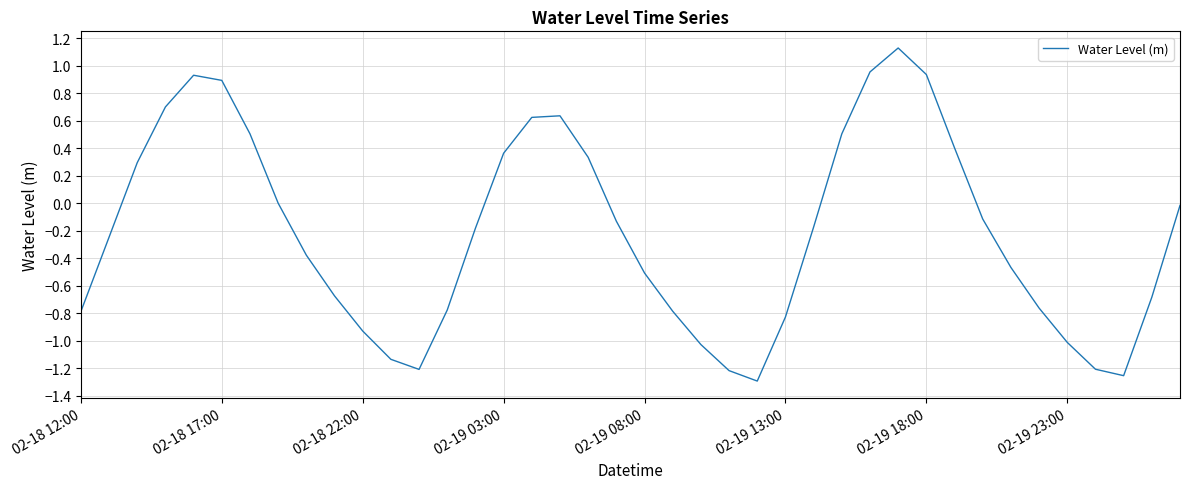

What is the difference between the maximum and minimum values?

2.4